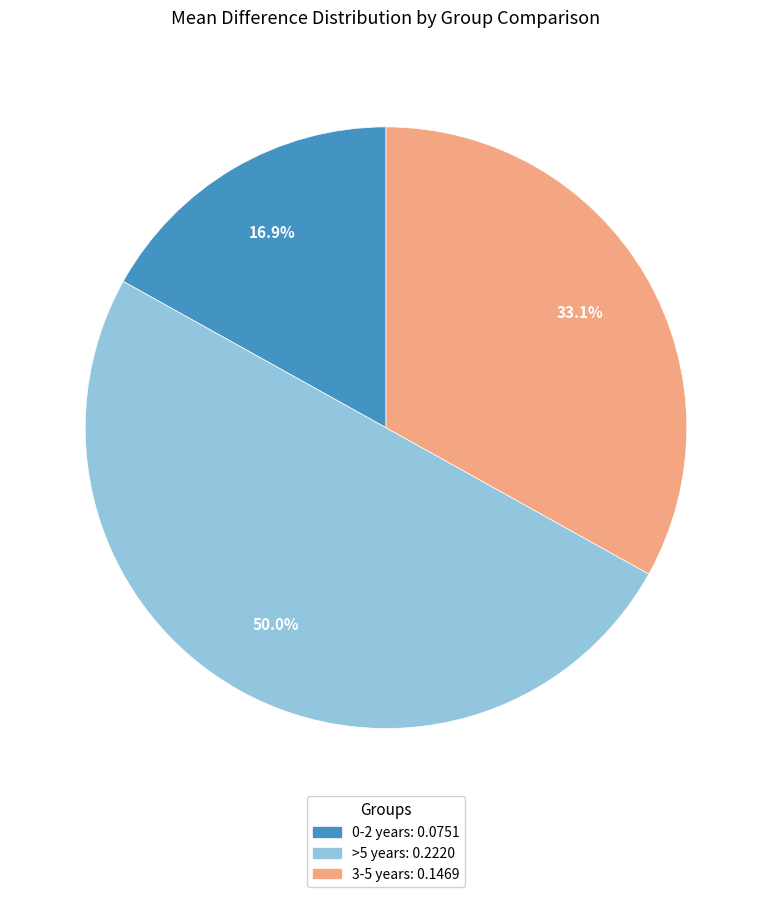

How many slices are in this pie chart?

3